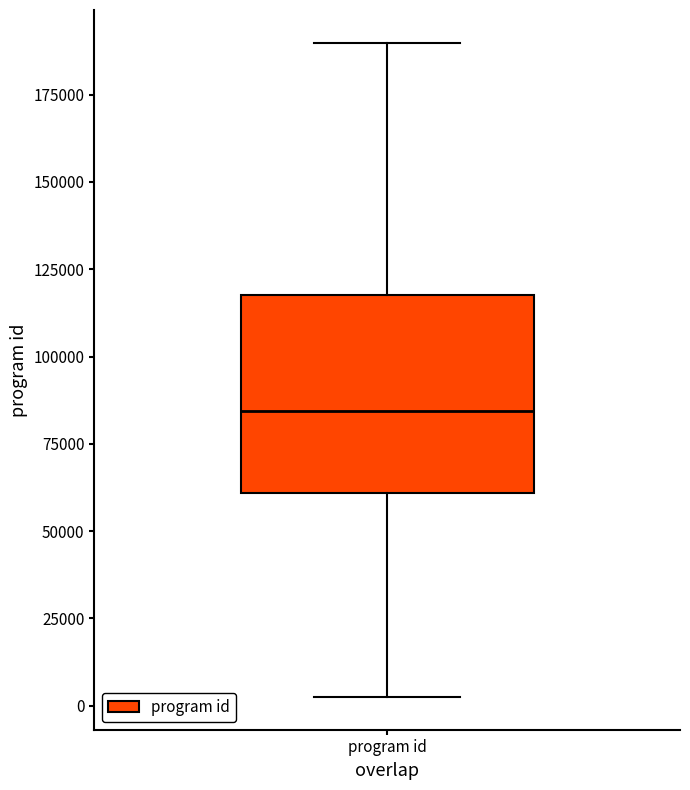

Read this box plot against the y-axis: the position of the median line, the range covered by the box, and the ends of both whiskers. The values are not printed on the chart, so give them approximately, as read against the axis.

median 85000, box 60000 to 120000, whiskers 5000 to 190000